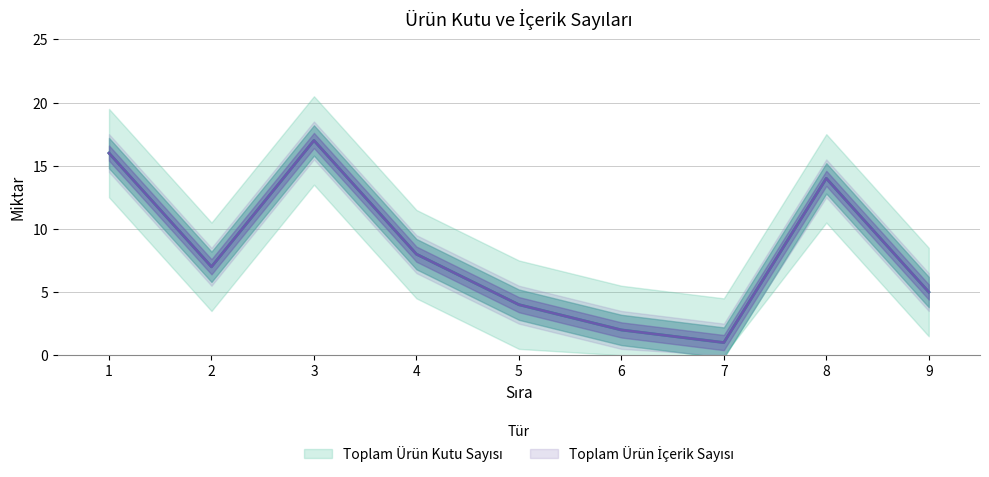

What is the total value across all series at 4?

16